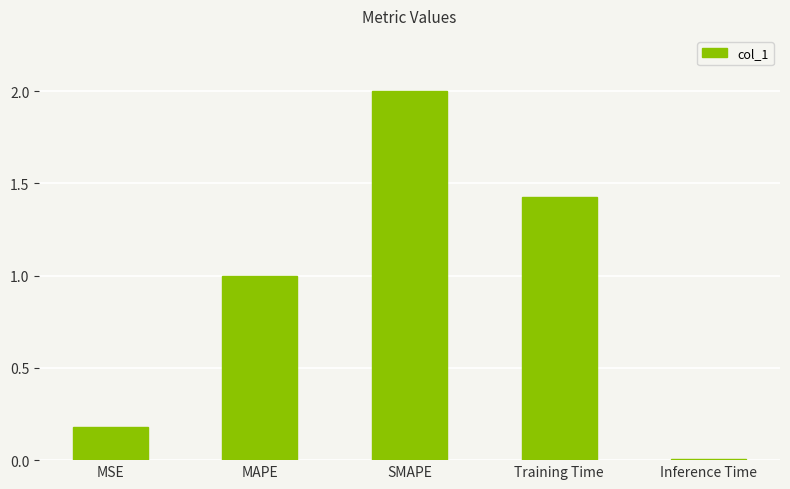

What is the label of the 1st bar from the right?

Inference Time